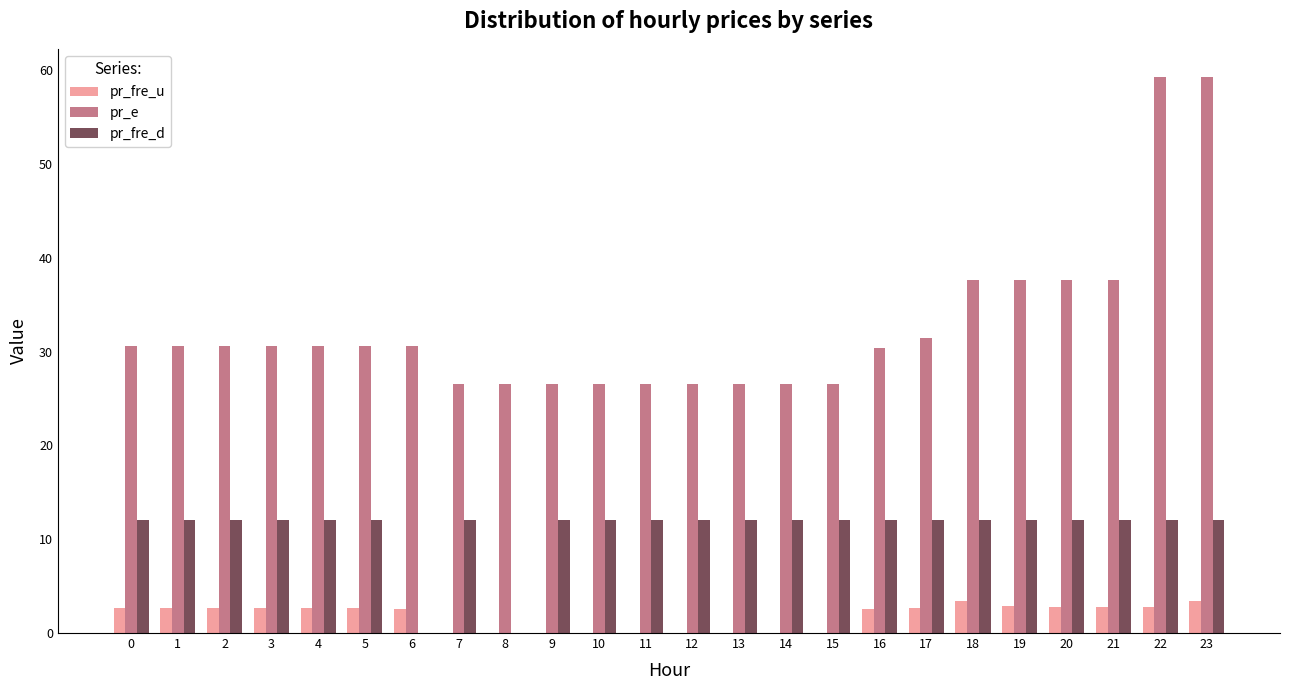

Which series has the largest total across all categories?

pr_e